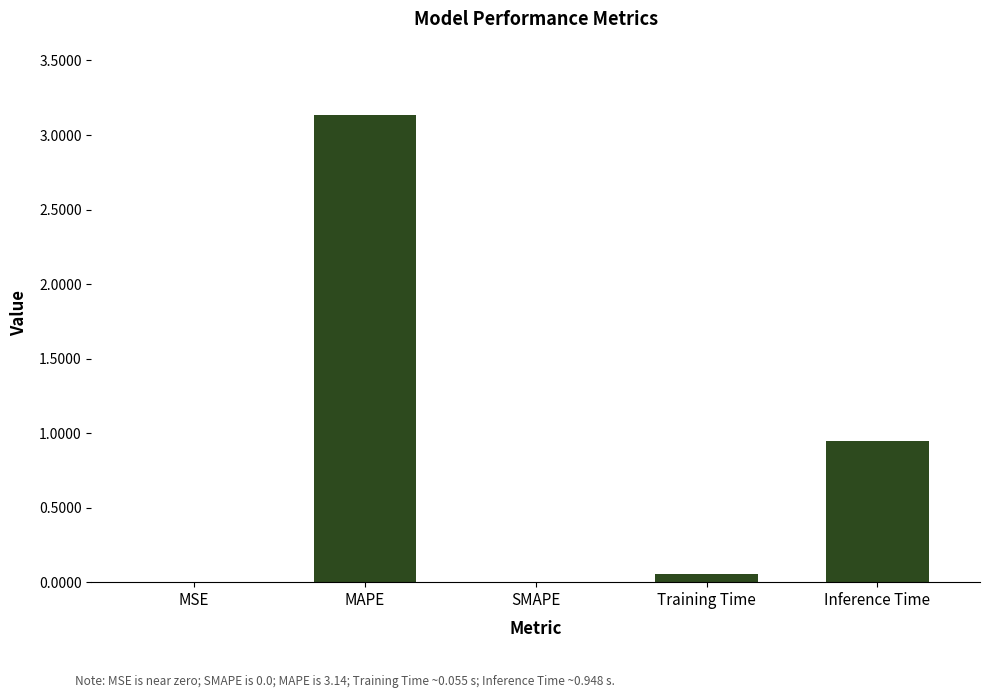

Where is the data nearest to the value 1?

Inference Time